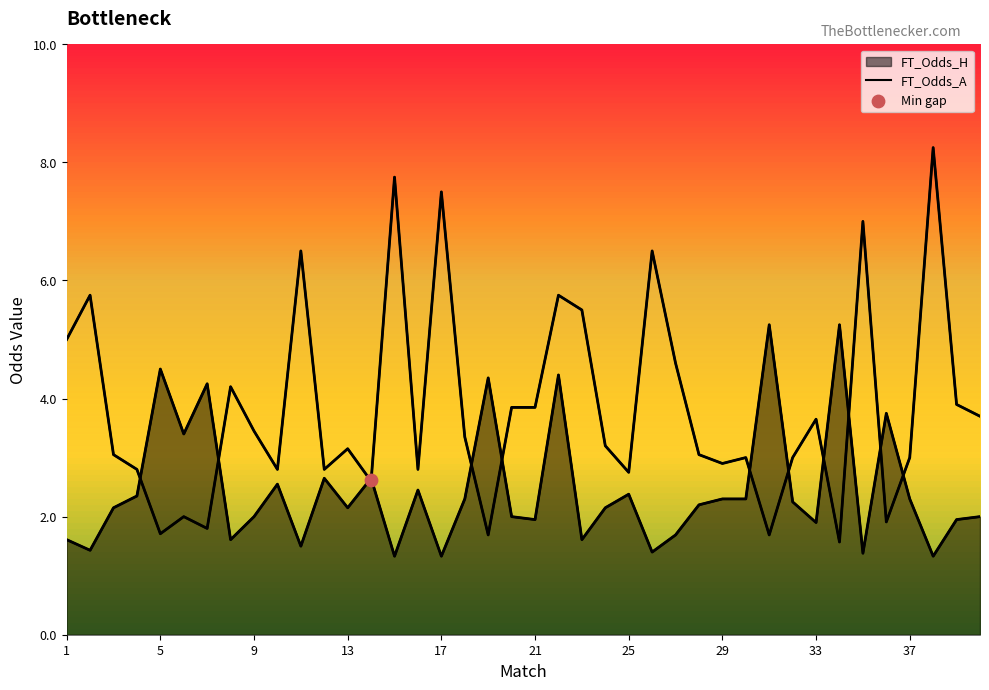

At how many categories does at least one series exceed 5?

11